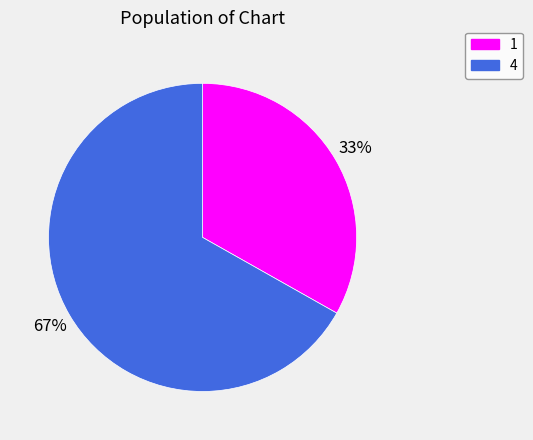

Count the number of slices in the pie.

2